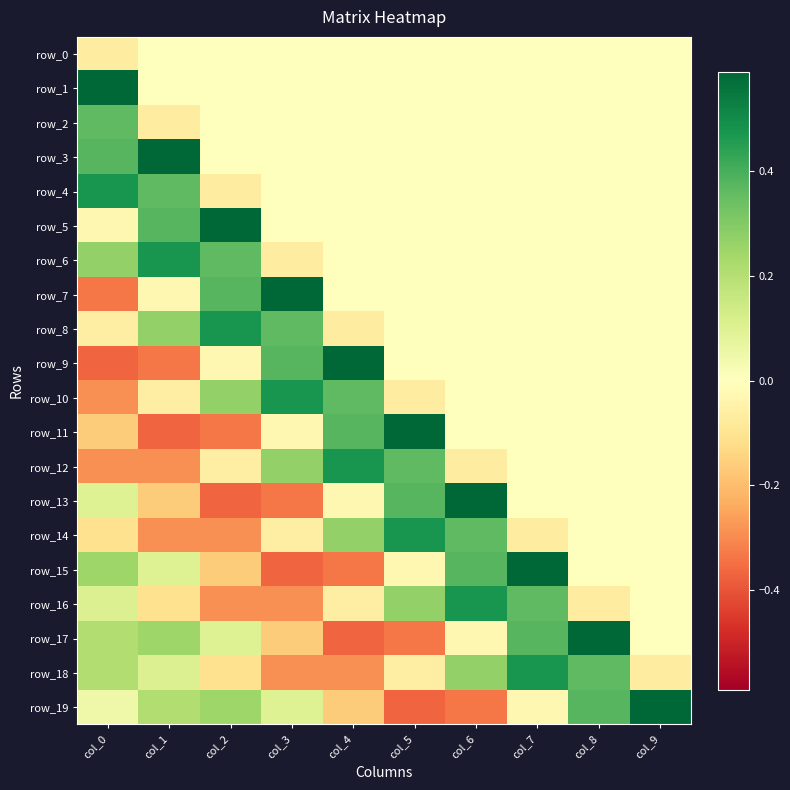

At which category is the sum across all series the highest?

col_7